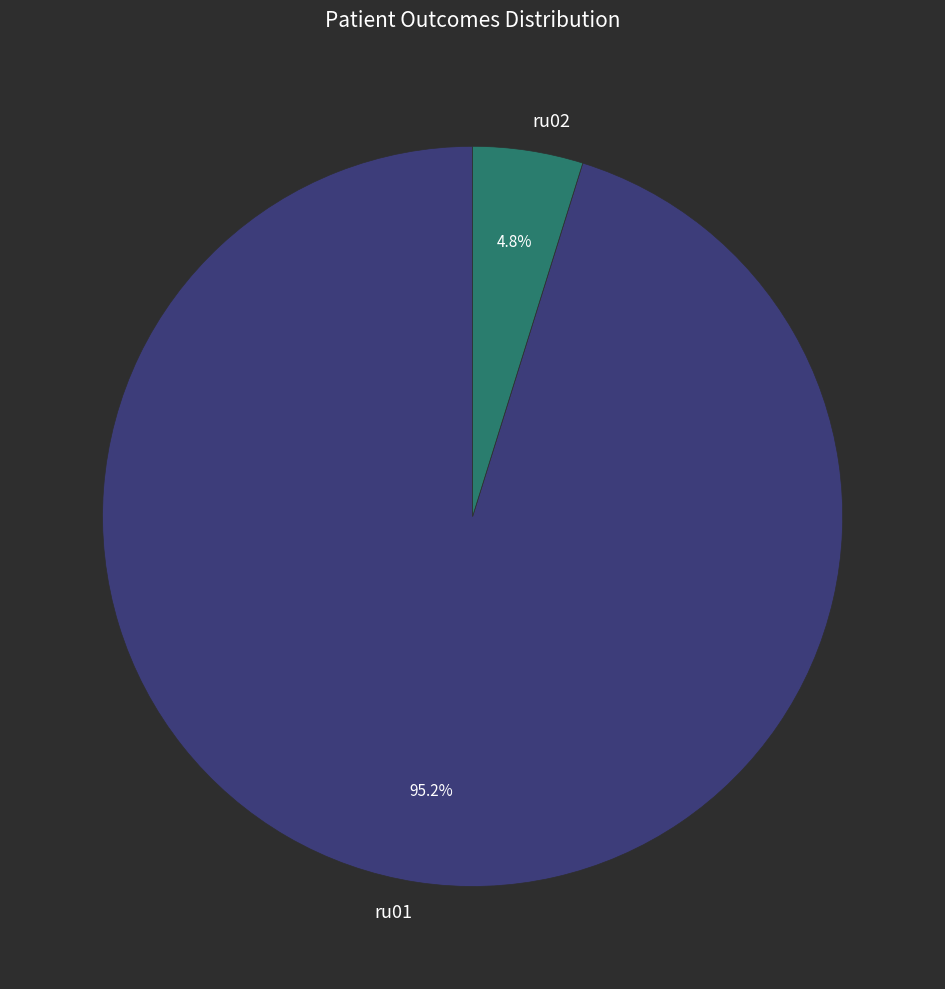

Approximately how many times larger is the value at ru01 compared to ru02?

19.8